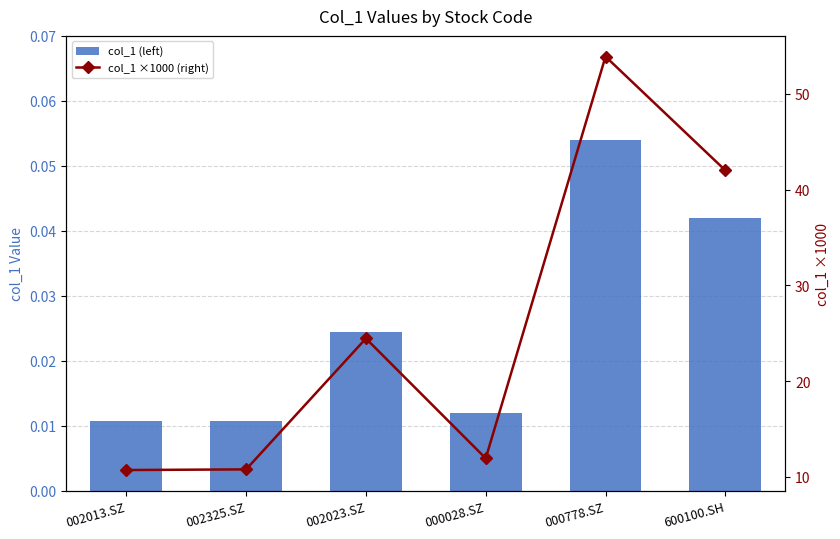

What is the average value of the col_1 ×1000 (right) series?

25.6